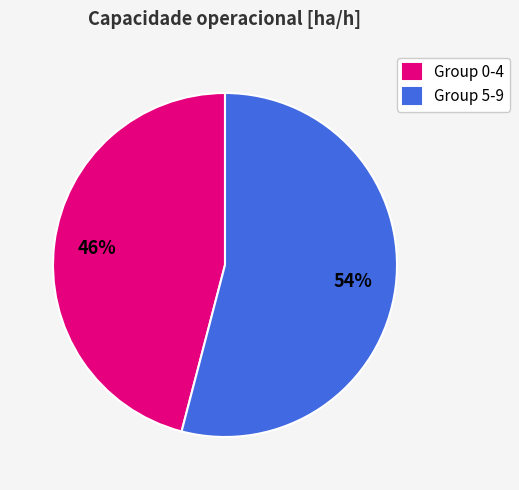

Is there any slice that represents more than half of the pie?

Yes